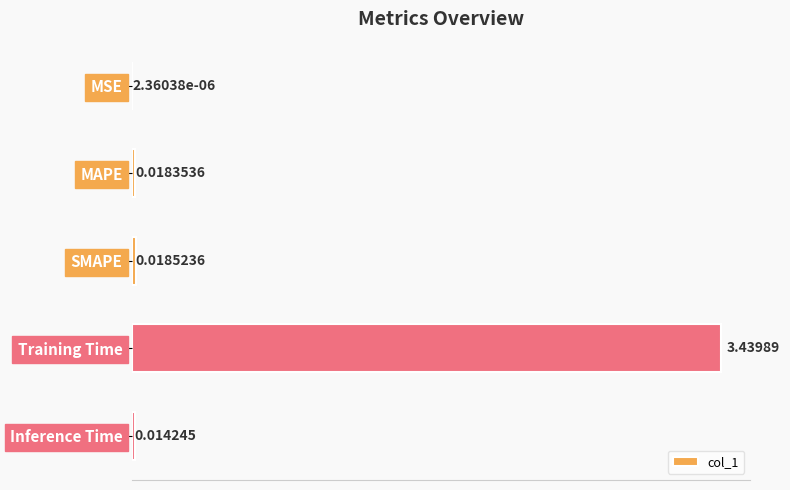

What is the change in value from SMAPE to Training Time?

+3.4